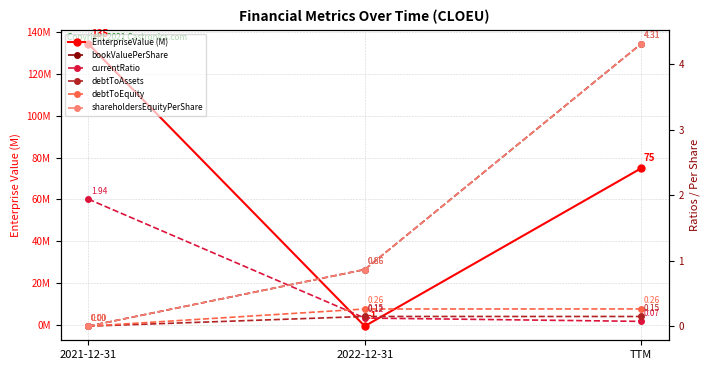

What is the sum of the shareholdersEquityPerShare values at TTM and 2021-12-31?

4.3